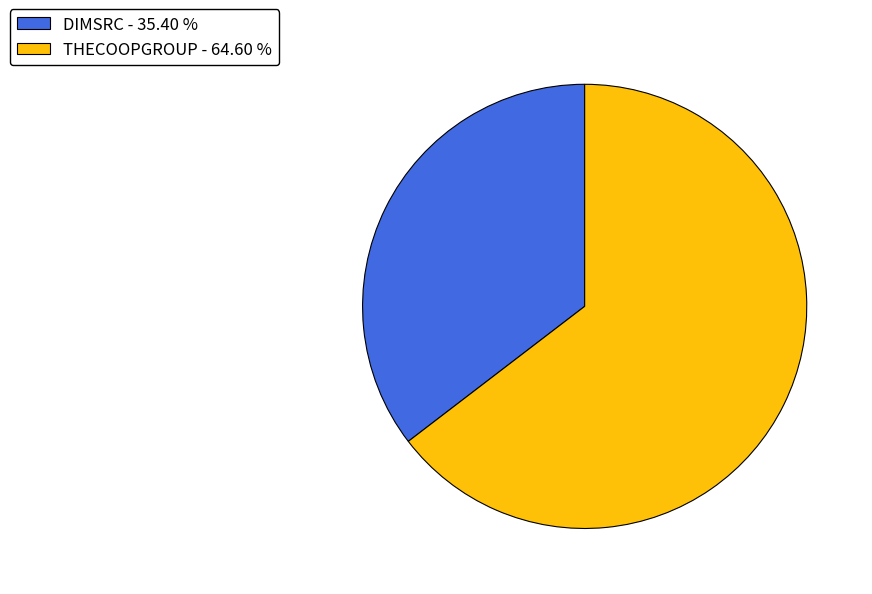

Is there a majority slice in this chart?

Yes